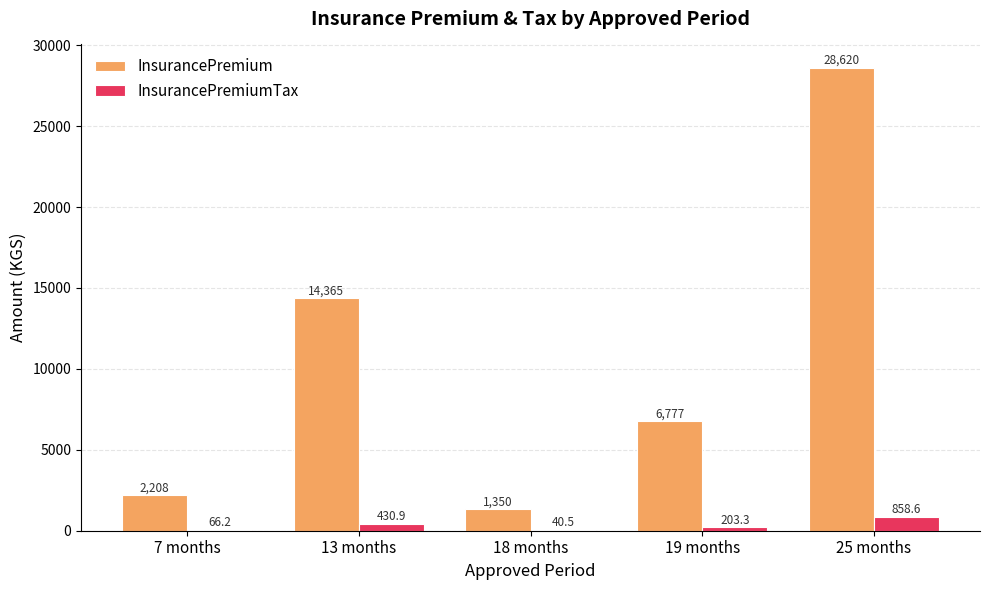

Is the value of InsurancePremium at 25 months greater than the value of InsurancePremiumTax at 13 months?

Yes